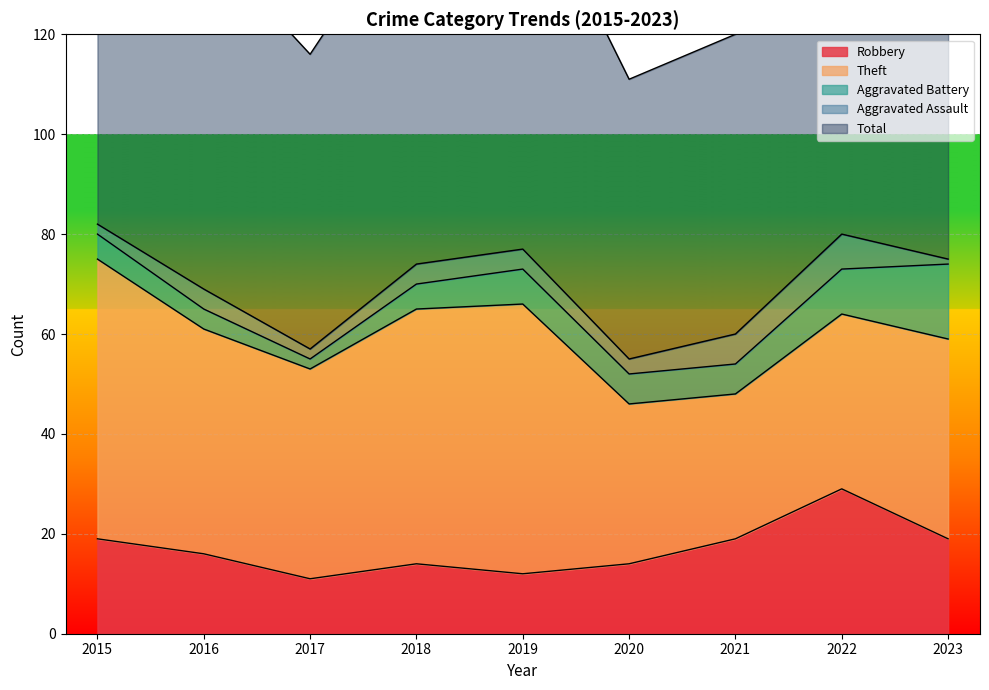

What is the value of the Robbery point at the 1st from the left?

19